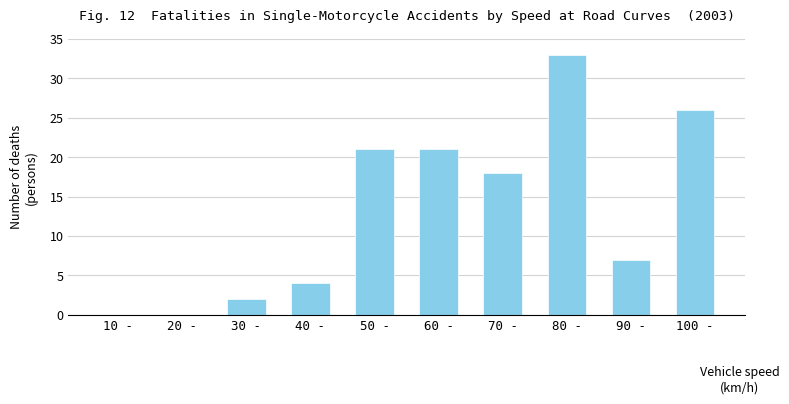

What is the sum of the values at 10 - and 70 -?

18